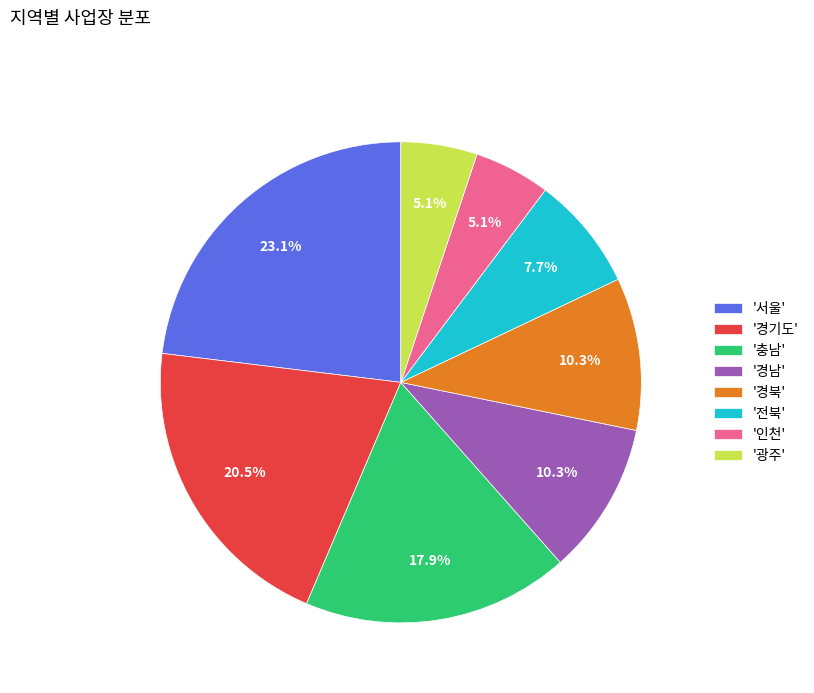

Which slice is the largest?

'서울'